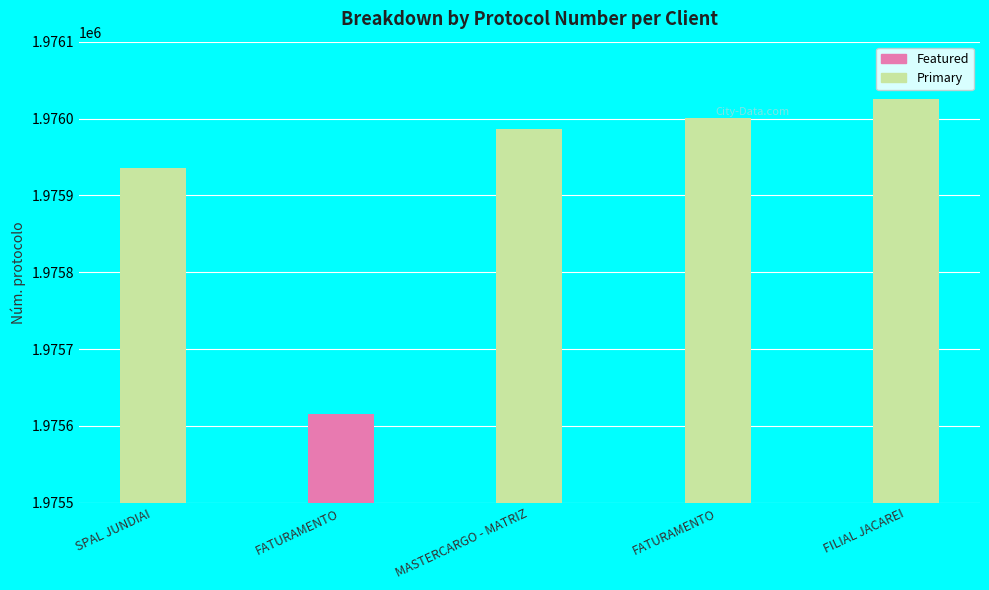

What is the sum of all values?

9879565